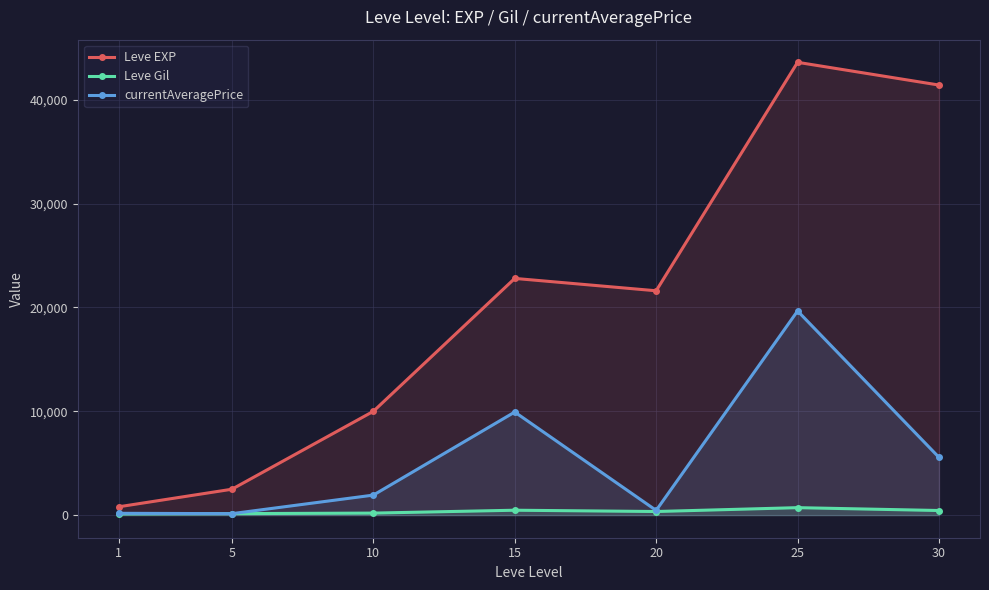

True or false: currentAveragePrice and Leve EXP cross at least once.

False